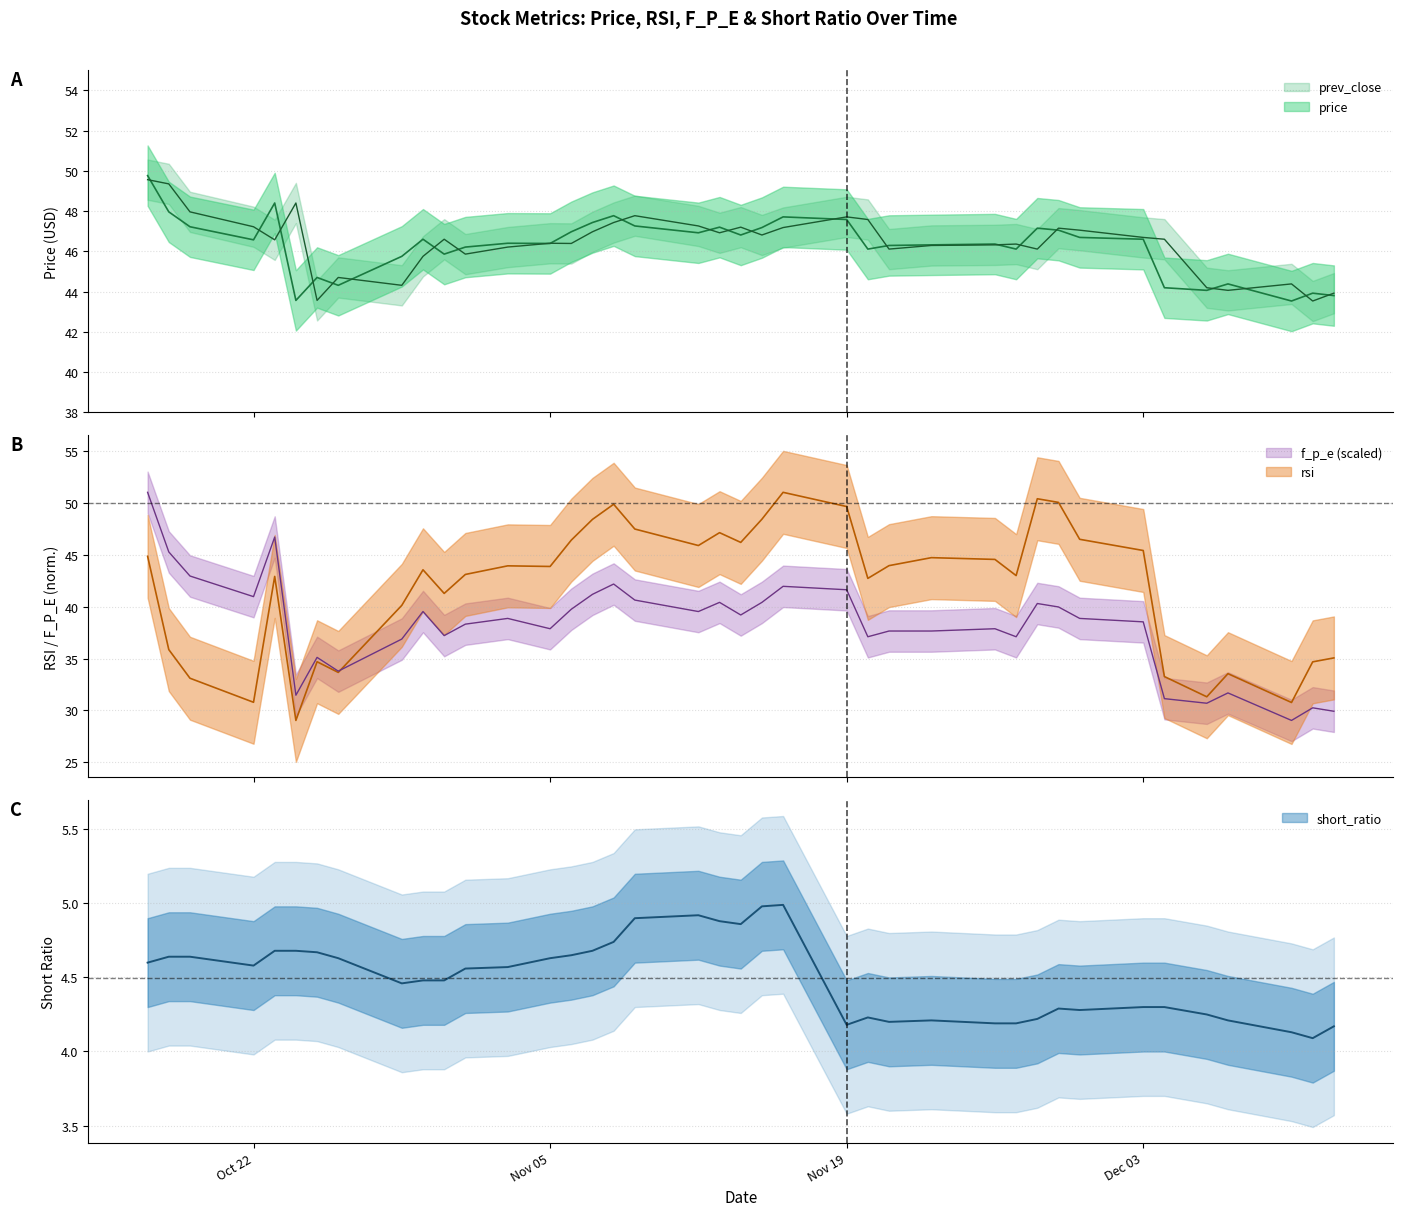

True or false: short_ratio and prev_close cross at least once.

False